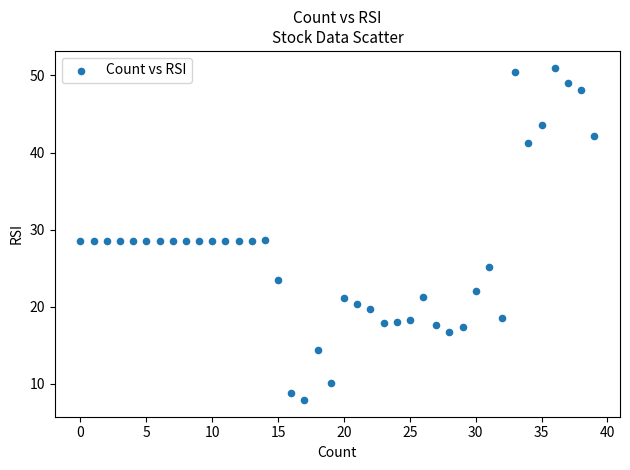

What is the range of Y values (max minus min)?

43.2